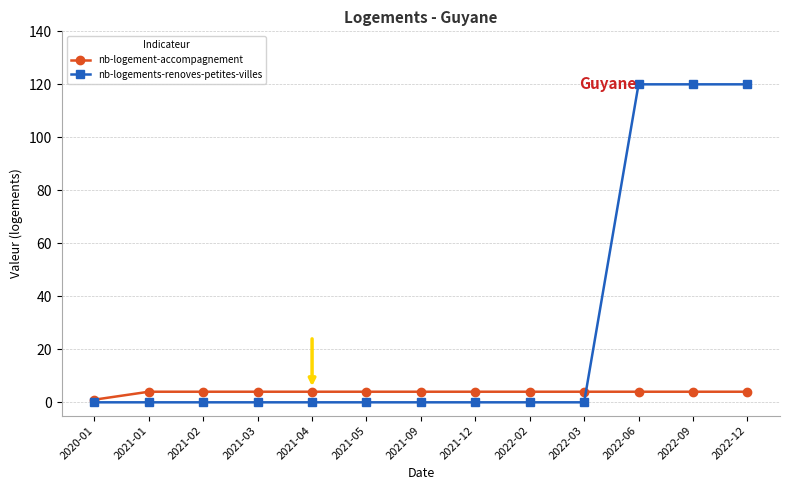

Is the value of nb-logement-accompagnement at 2021-09 greater than the value of nb-logements-renoves-petites-villes at 2021-04?

Yes